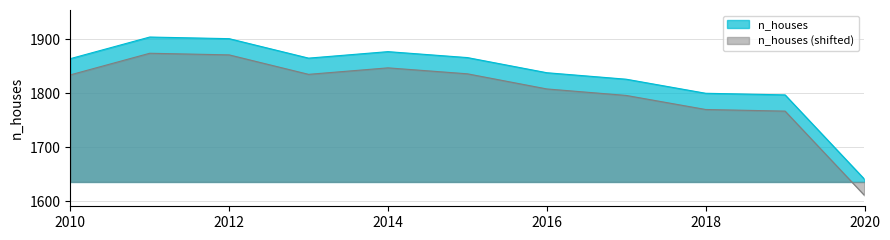

Rank the categories by value from highest to lowest.

2011, 2012, 2014, 2015, 2013, 2010, 2016, 2017, 2018, 2019, 2020